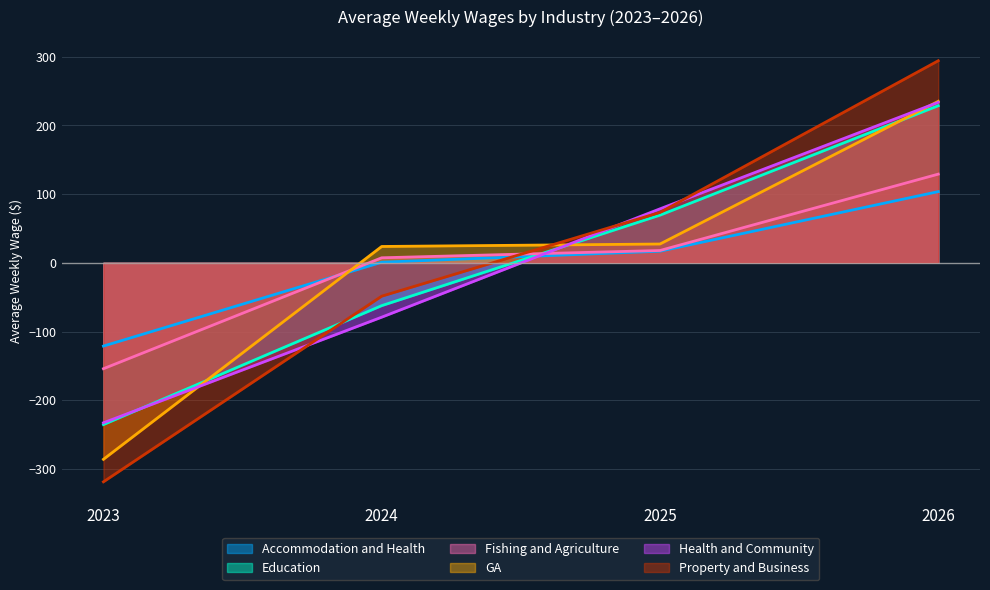

The value of GA at 2023 is -135.8. True or false?

False